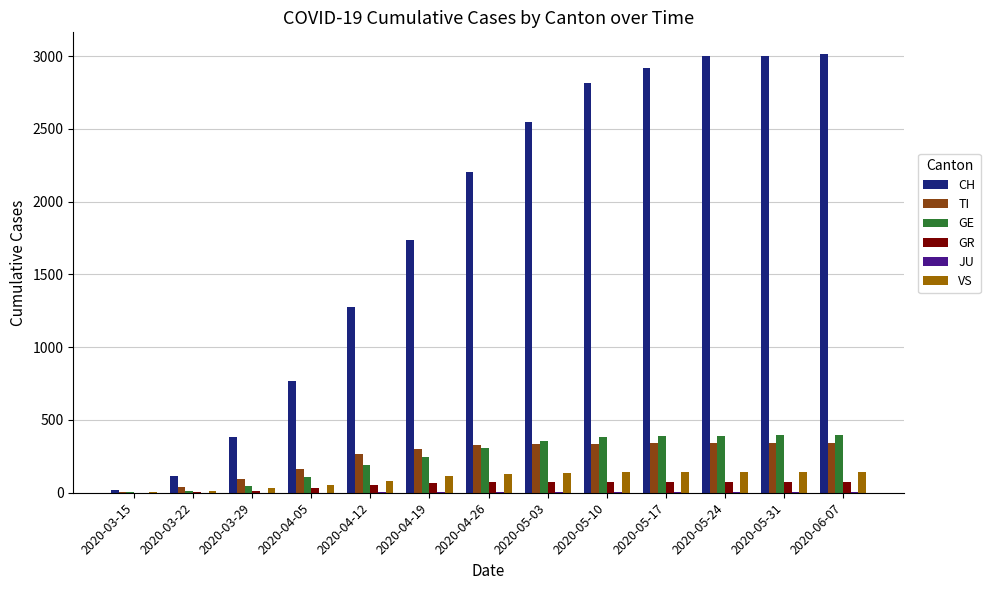

Is it true that VS equals 53 at 2020-04-05?

True